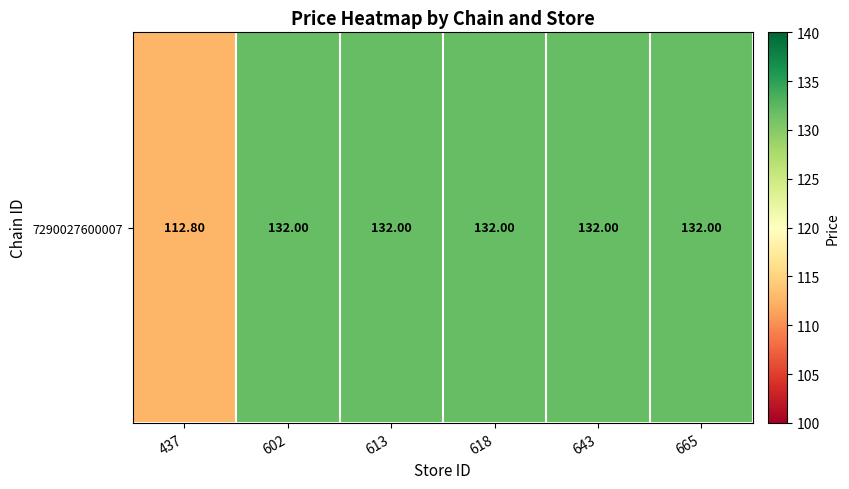

List the labels in order of value, largest first.

602, 613, 618, 643, 665, 437